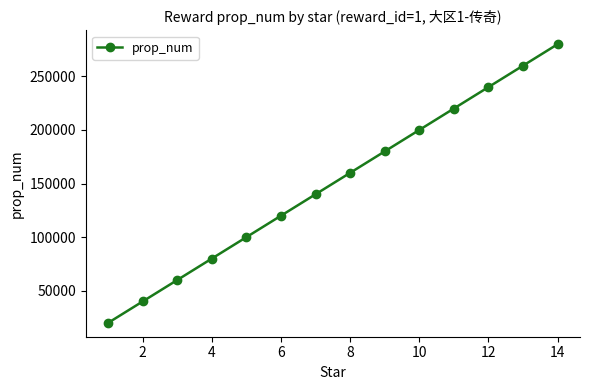

What is the value of the 12th point from the left?

240000